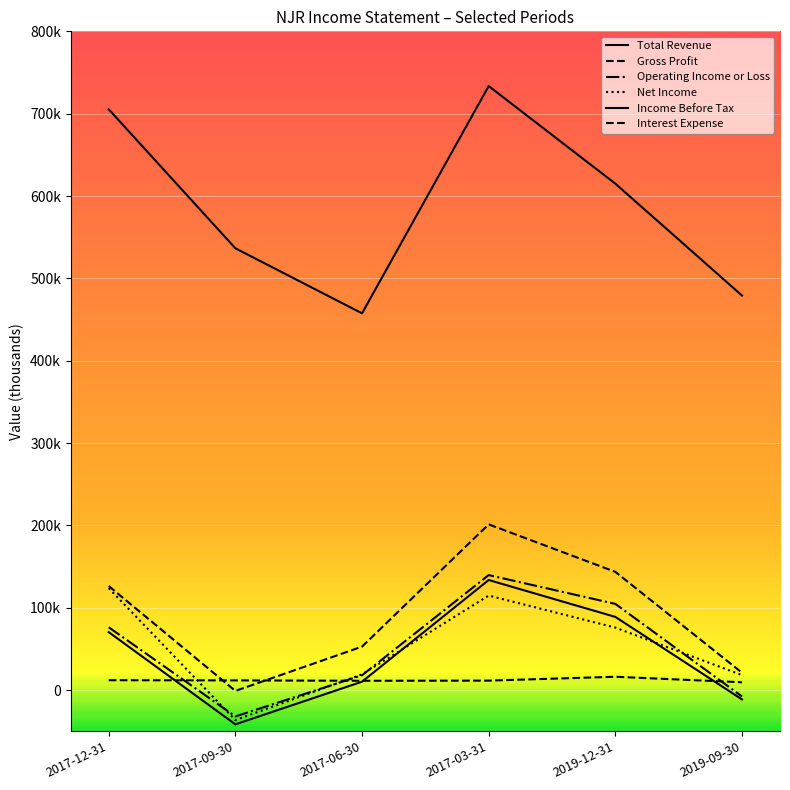

What is the value of the Interest Expense point at the 2nd from the left?

11700